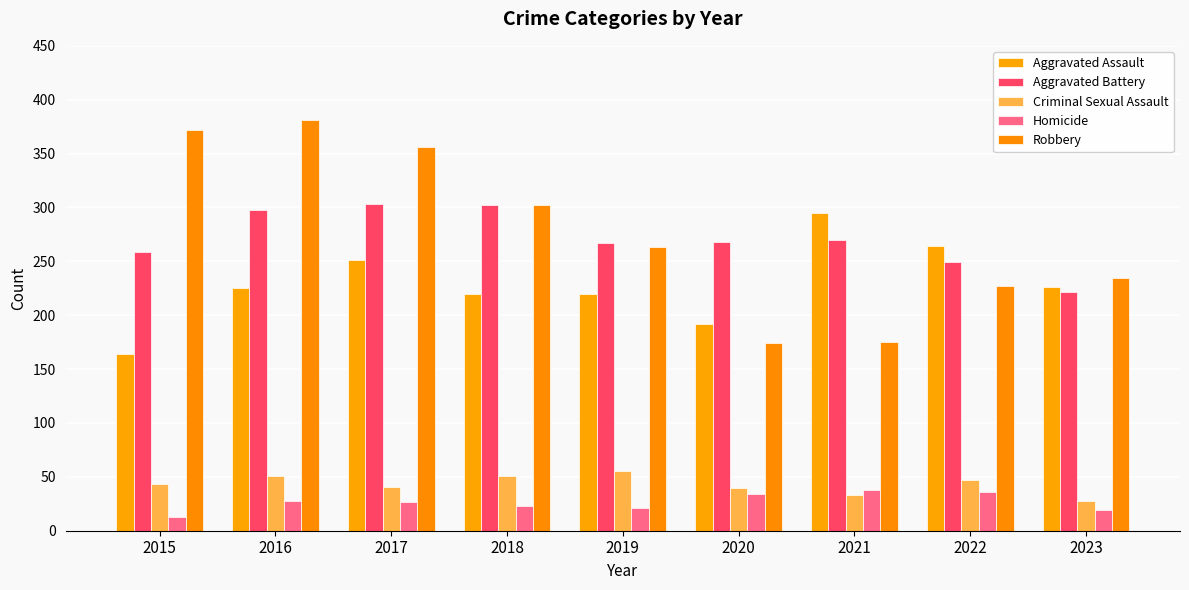

List the series in order of their peak value, highest first.

Robbery, Aggravated Battery, Aggravated Assault, Criminal Sexual Assault, Homicide